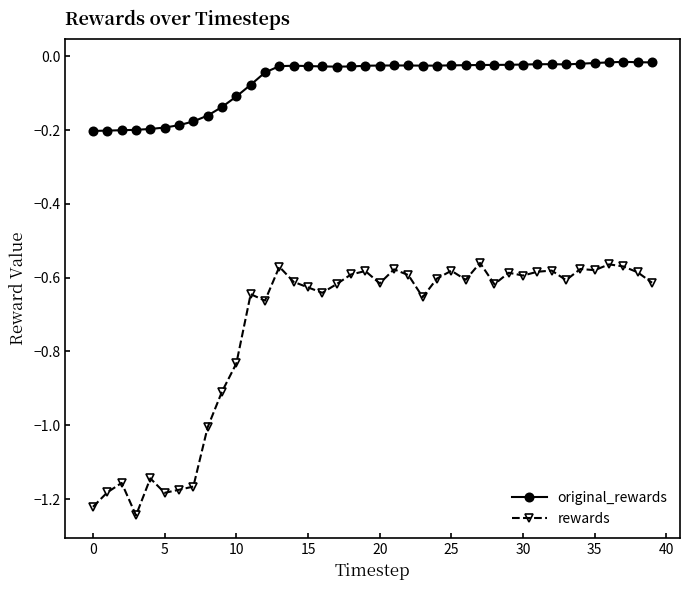

True or false: rewards has more than 0 interior local peaks.

True